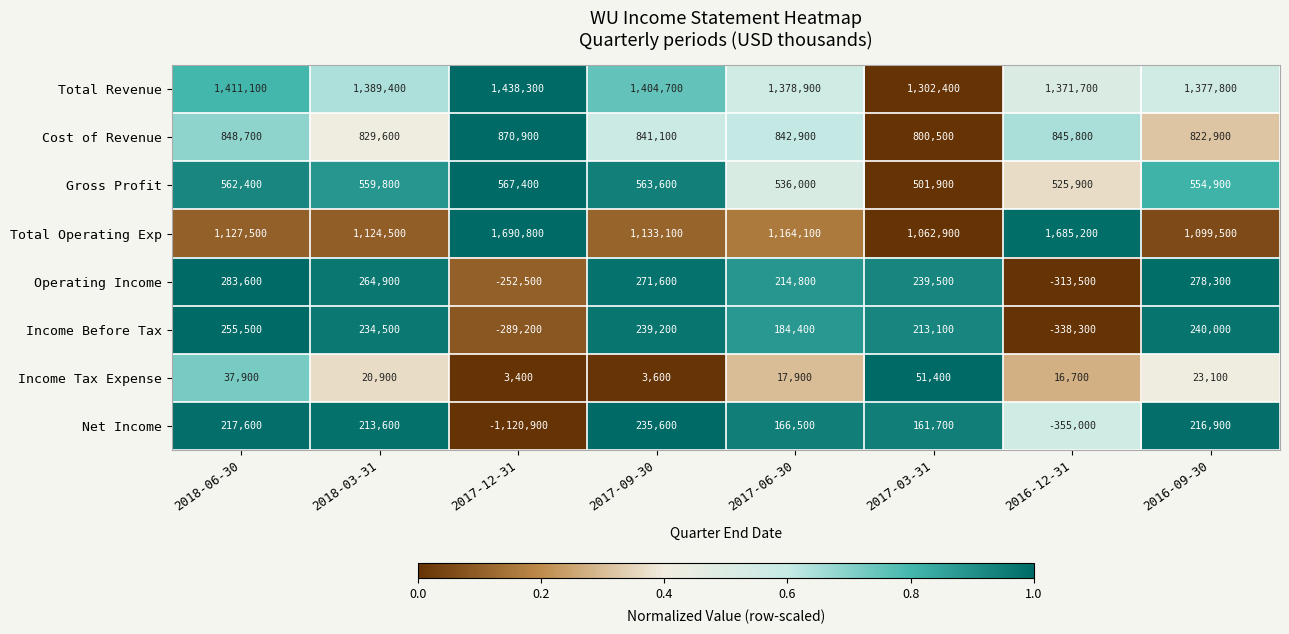

At which label does Income Before Tax first exceed 234500?

2018-06-30